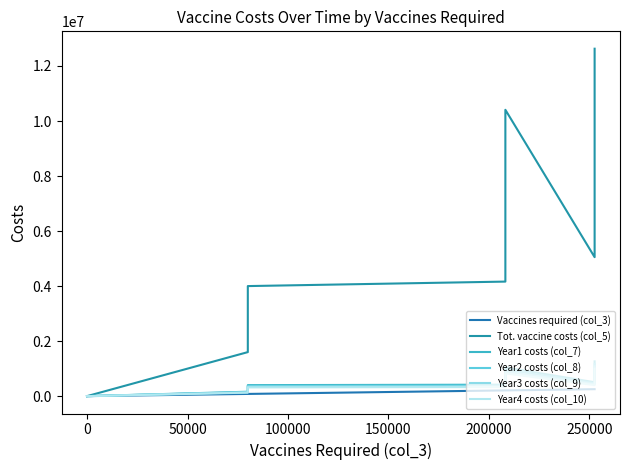

What are all the series names shown in the legend?

Vaccines required (col_3), Tot. vaccine costs (col_5), Year1 costs (col_7), Year2 costs (col_8), Year3 costs (col_9), Year4 costs (col_10)